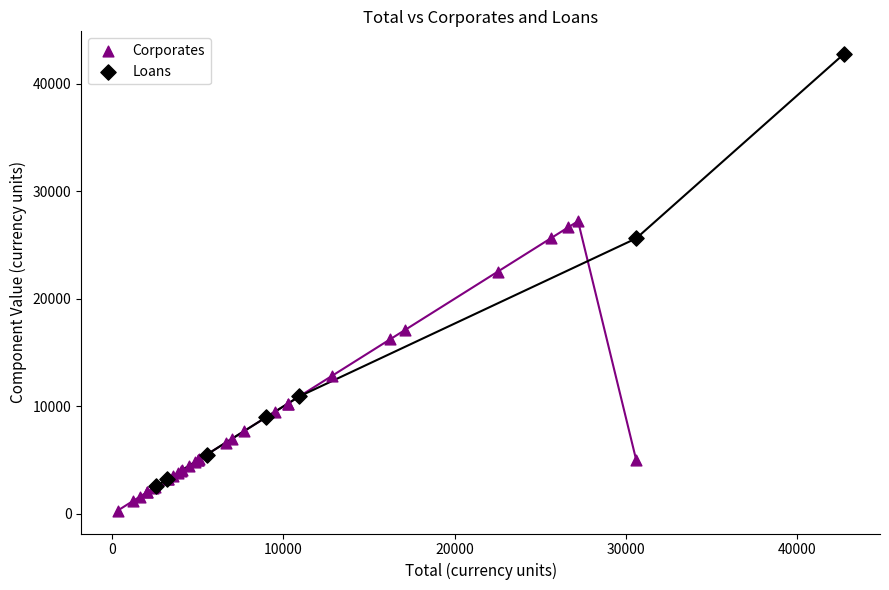

Which series has the largest Y range (max minus min)?

Loans